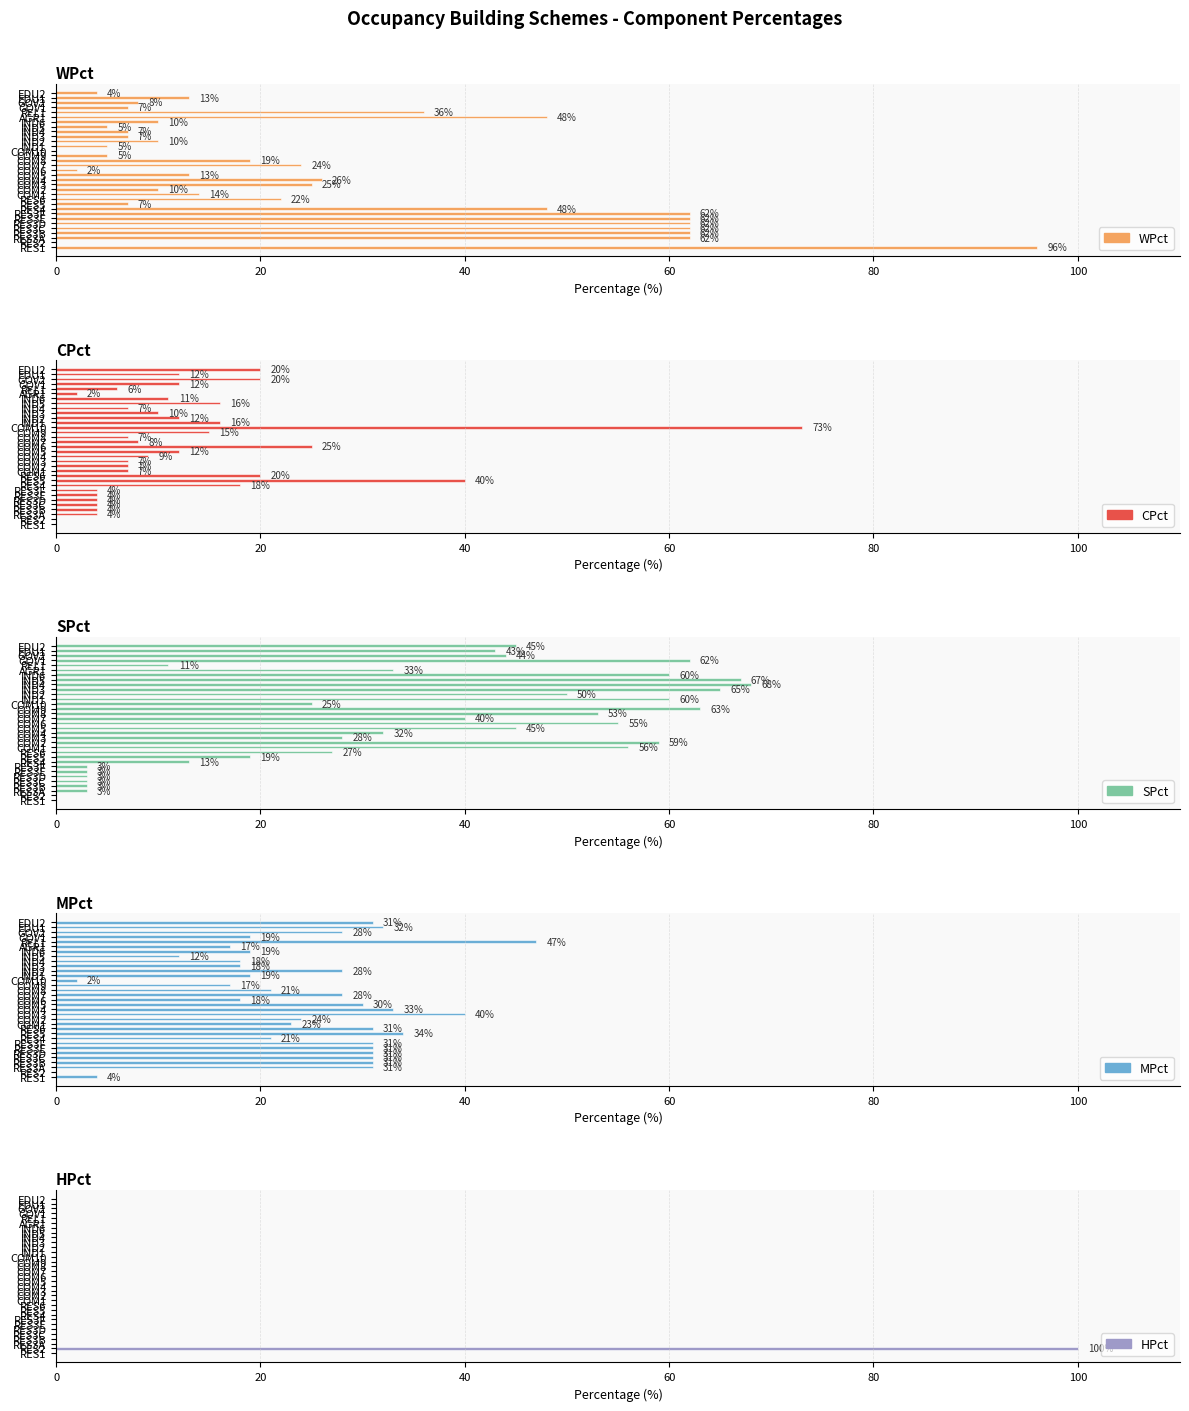

What is the highest value of the HPct series?

100